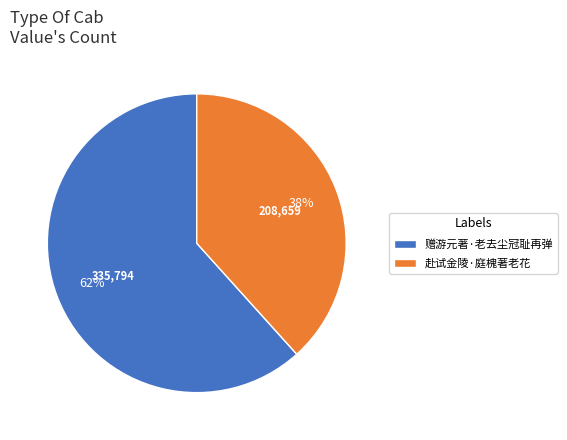

To the nearest percent, what is the average slice percentage?

50%